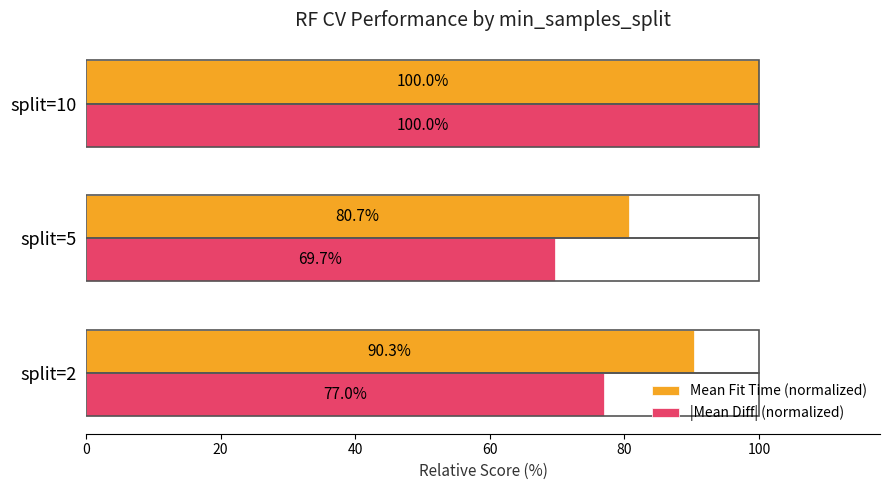

Rank the categories by Mean Fit Time (normalized) value from highest to lowest.

split=10, split=2, split=5